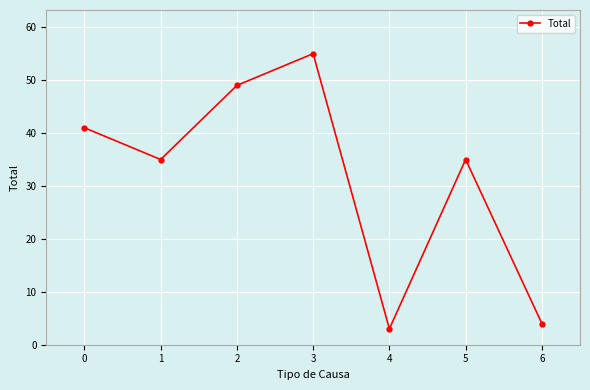

What is the value of the 5th point from the left?

3